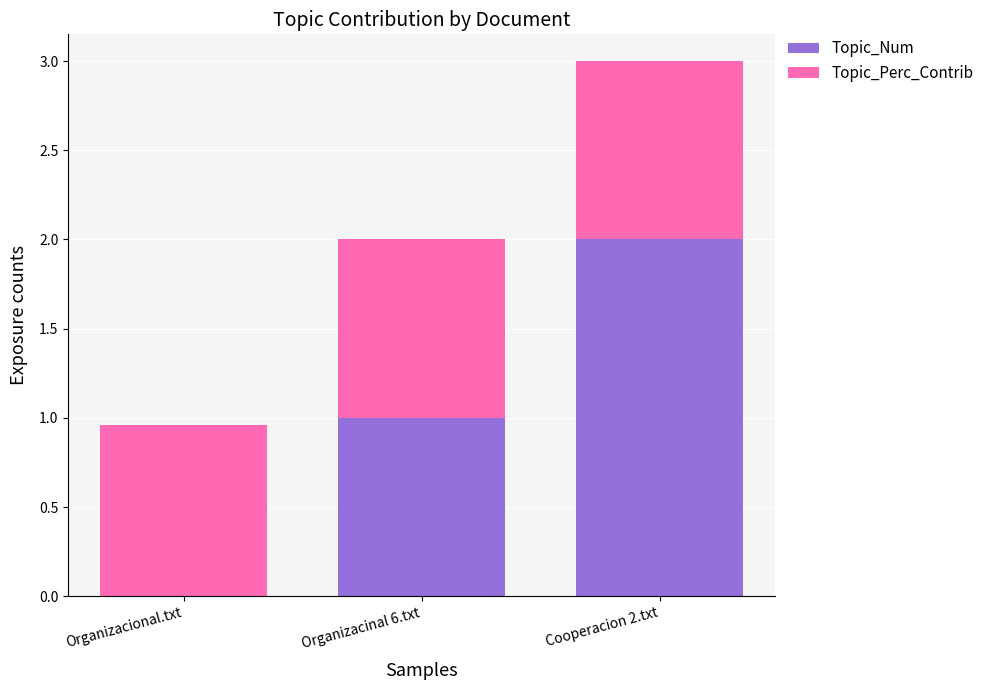

At which category is the sum across all series the highest?

Cooperacion 2.txt